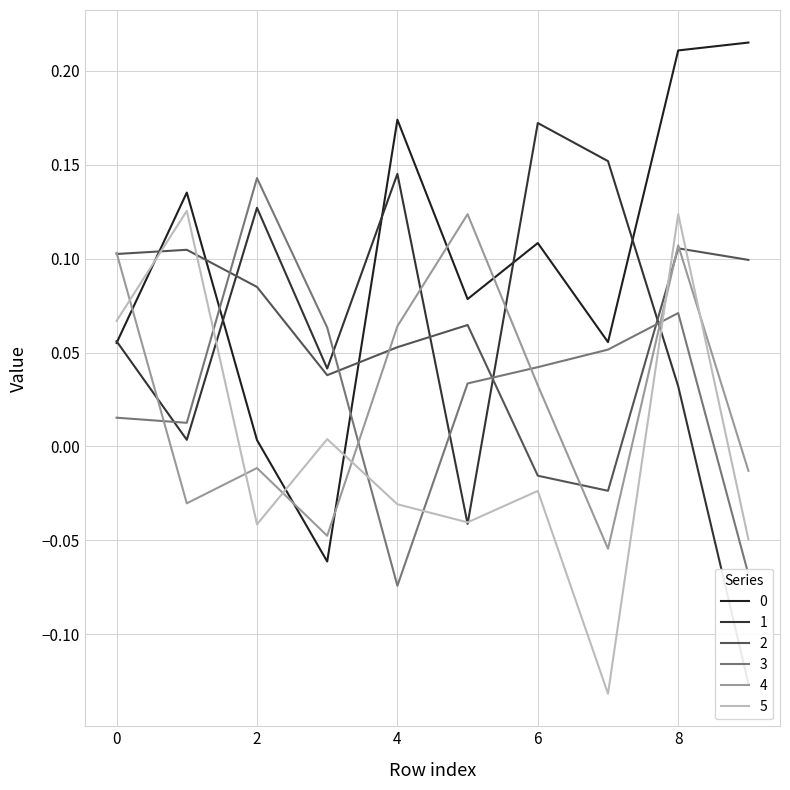

What is the maximum value for 2?

0.1